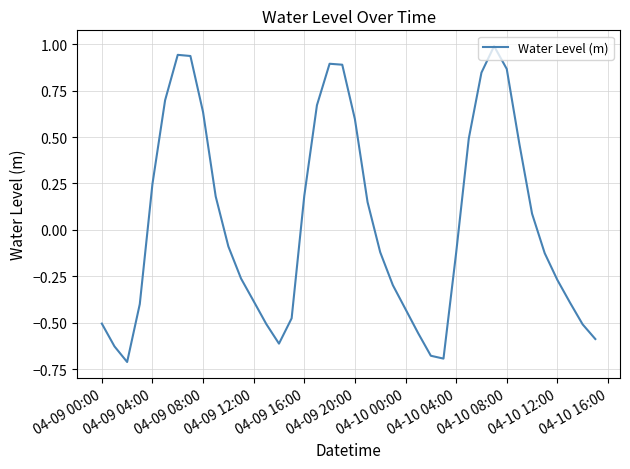

How many values exceed 0?

18